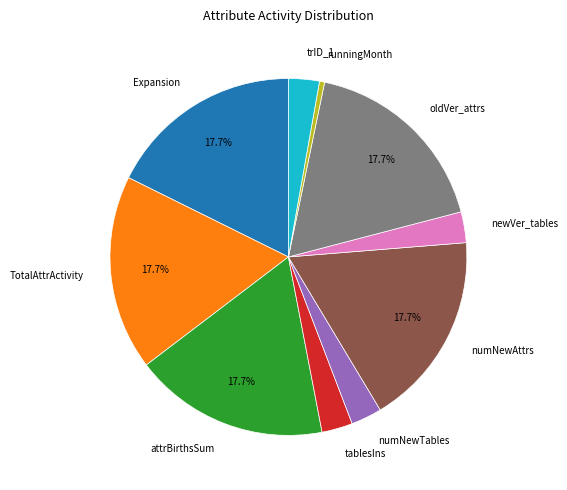

Do TotalAttrActivity and numNewAttrs together represent more than half of the pie?

No